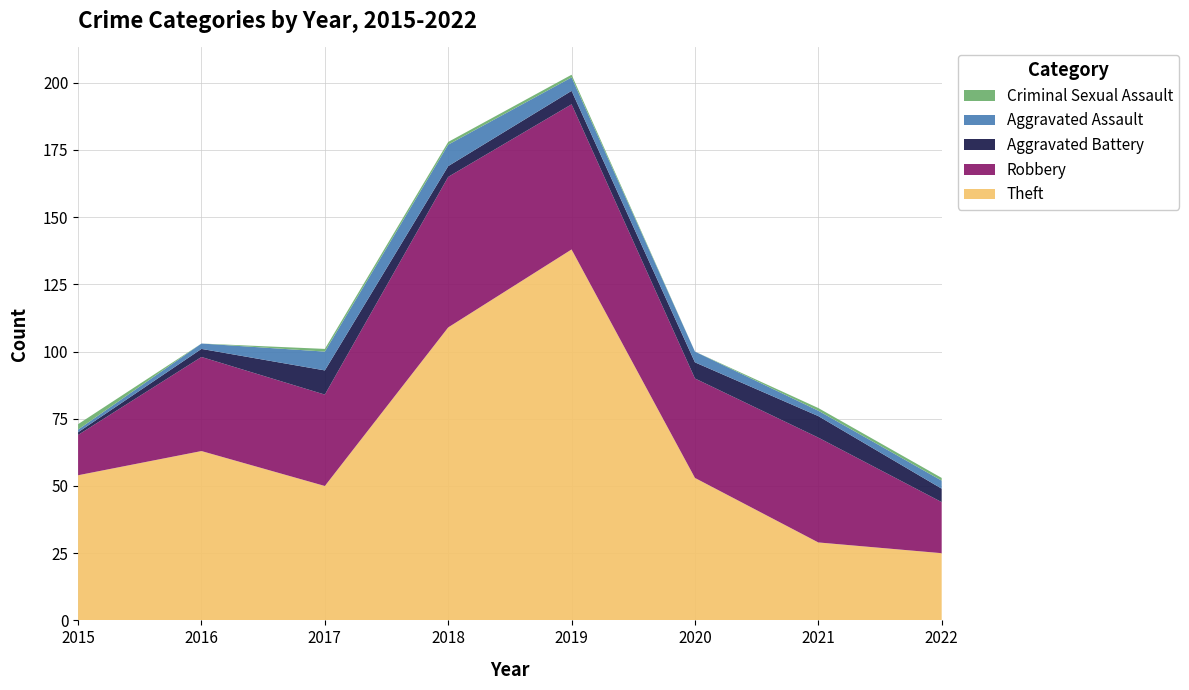

Reading left to right, extract all data points from this chart.

Theft: 2015=54	2016=63	2017=50	2018=109	2019=138	2020=53	2021=29	2022=25
Robbery: 2015=15	2016=35	2017=34	2018=56	2019=54	2020=37	2021=39	2022=19
Aggravated Battery: 2015=1	2016=3	2017=9	2018=4	2019=5	2020=6	2021=8	2022=5
Aggravated Assault: 2015=1	2016=2	2017=7	2018=8	2019=5	2020=4	2021=2	2022=3
Criminal Sexual Assault: 2015=2	2016=0	2017=1	2018=1	2019=1	2020=0	2021=1	2022=1